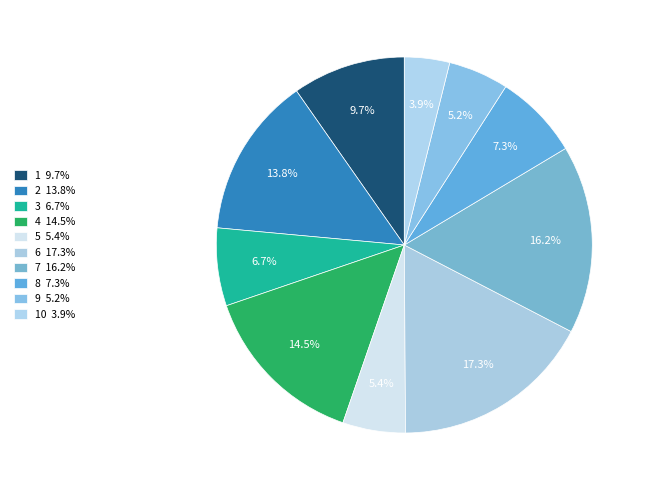

How many slices are in this pie chart?

10